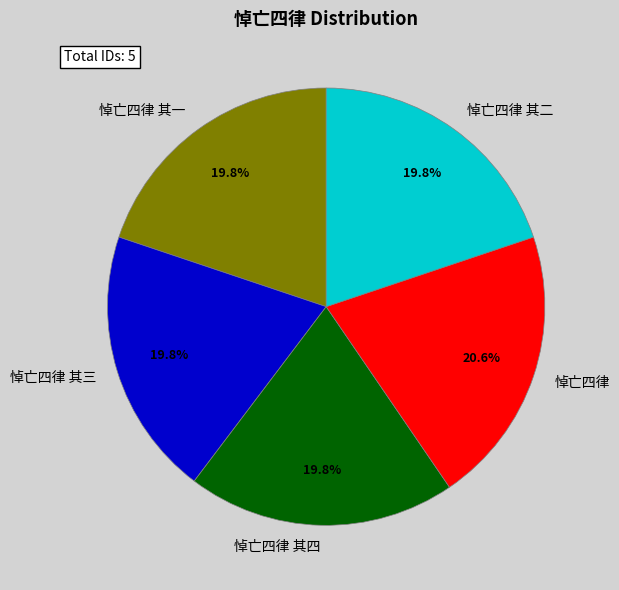

How many segments does this pie chart have?

5